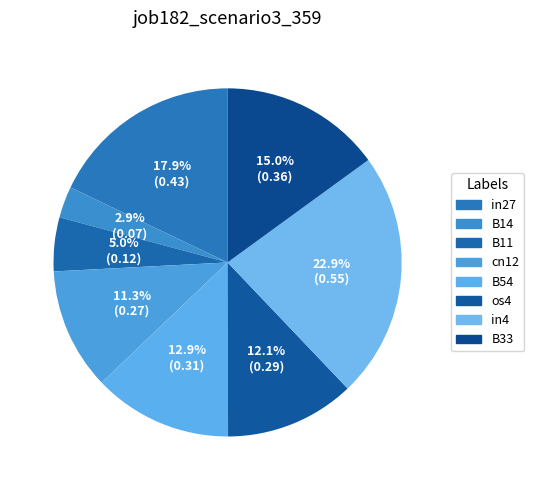

Count the number of slices in the pie.

8